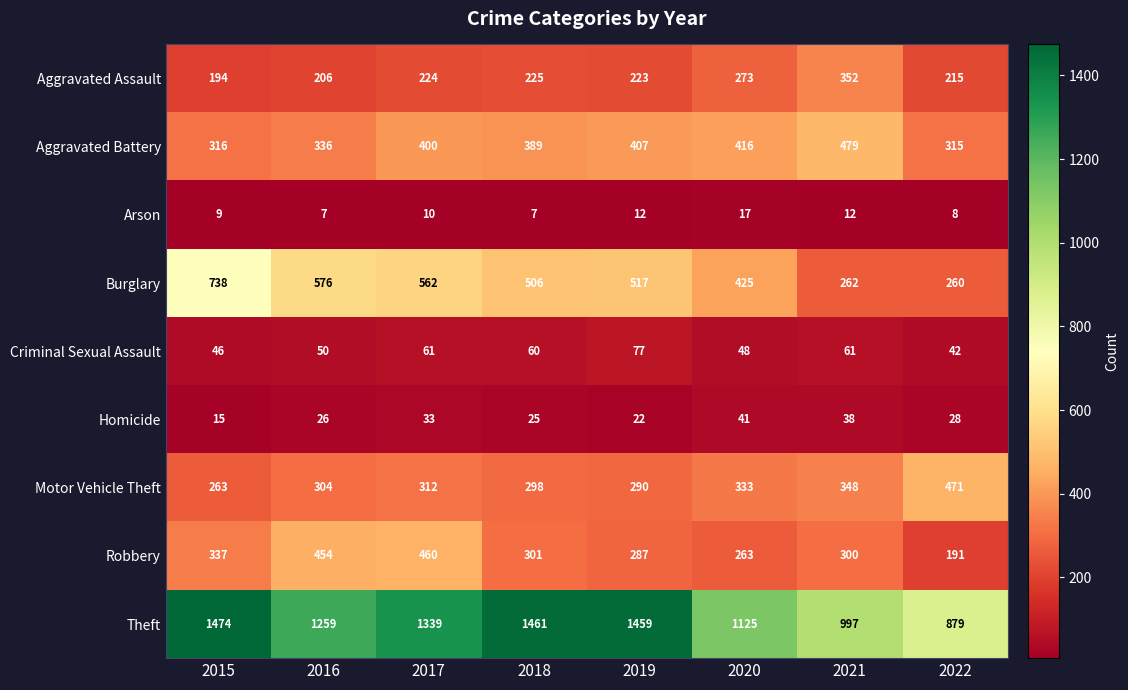

What is the highest value of the Homicide series?

41